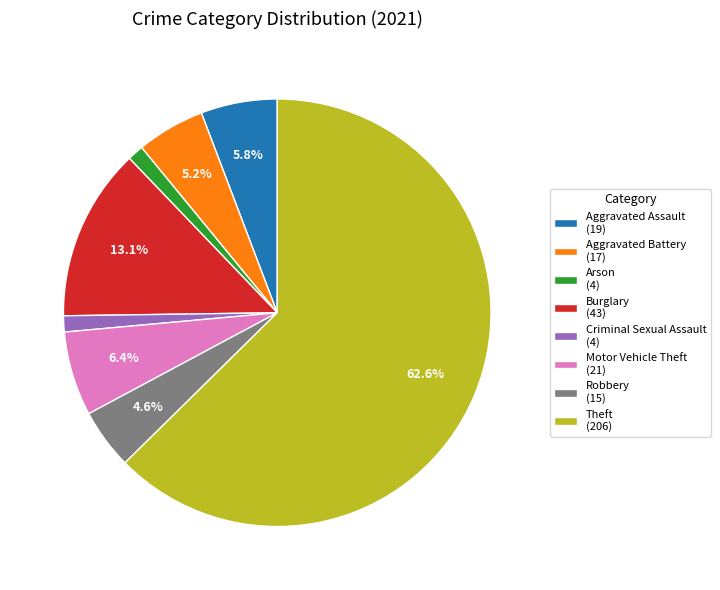

How many segments does this pie chart have?

8